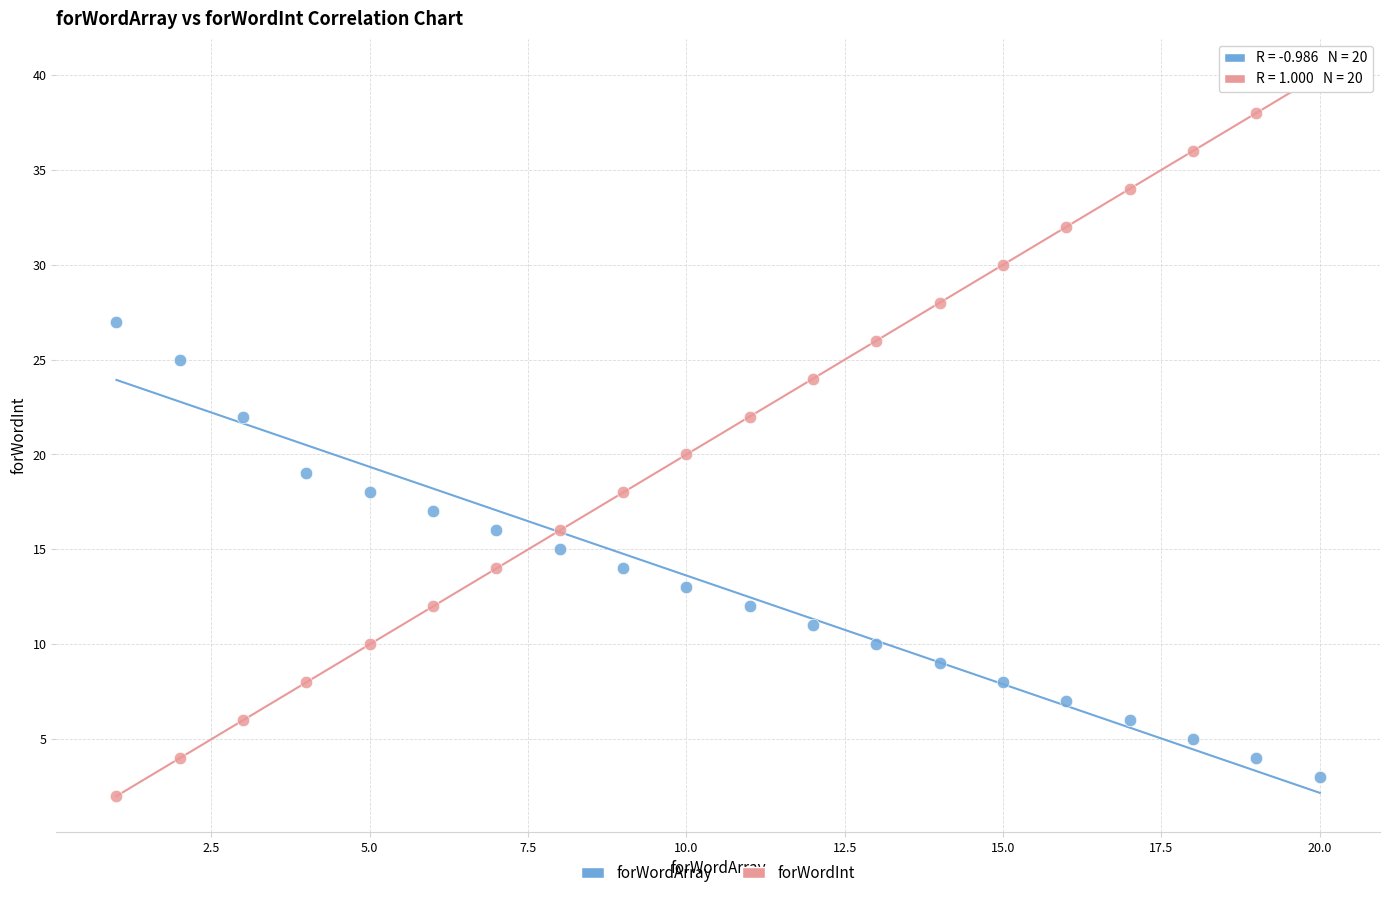

Across all data points, what is the range of X values (max minus min)?

19